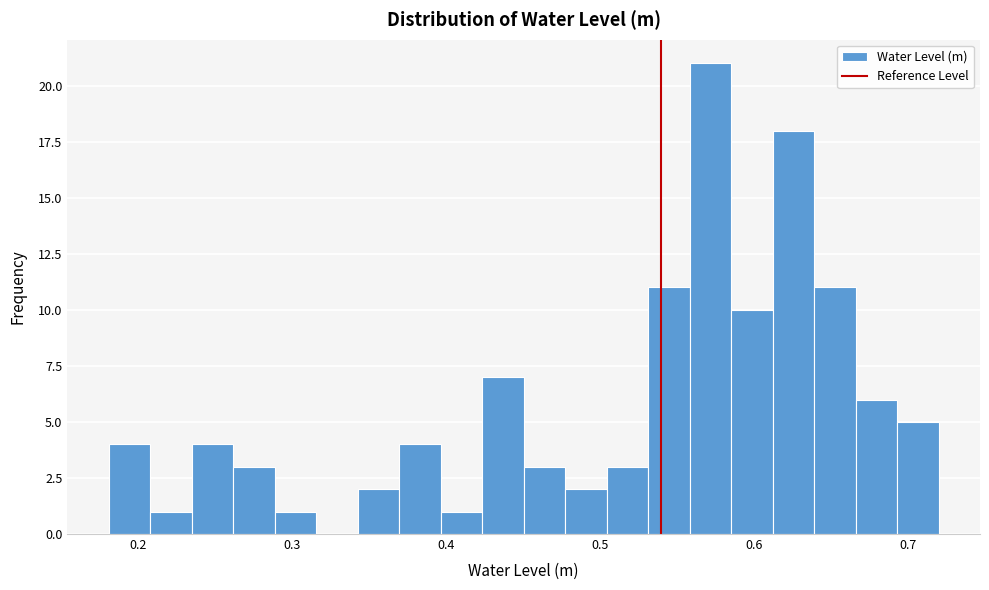

Read against the x-axis, roughly where is the centre of the tallest bar?

0.57